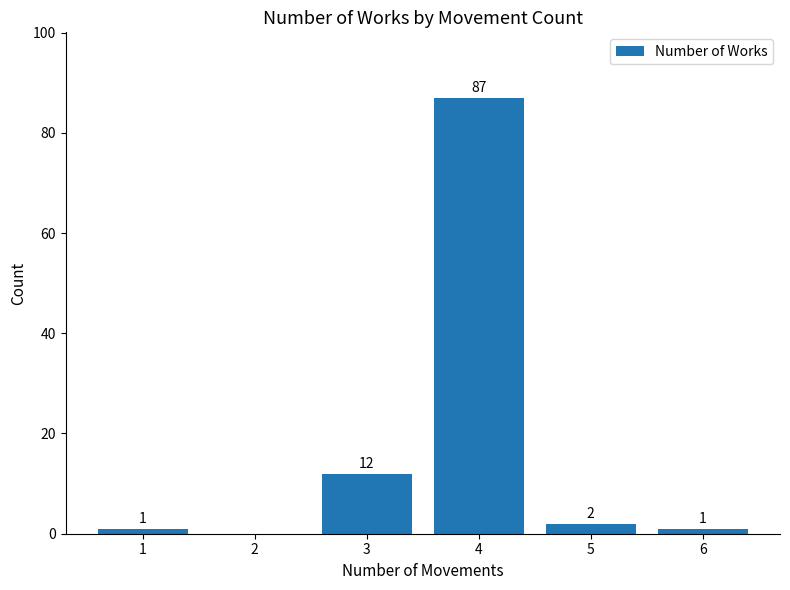

What value does the data have at 5?

2